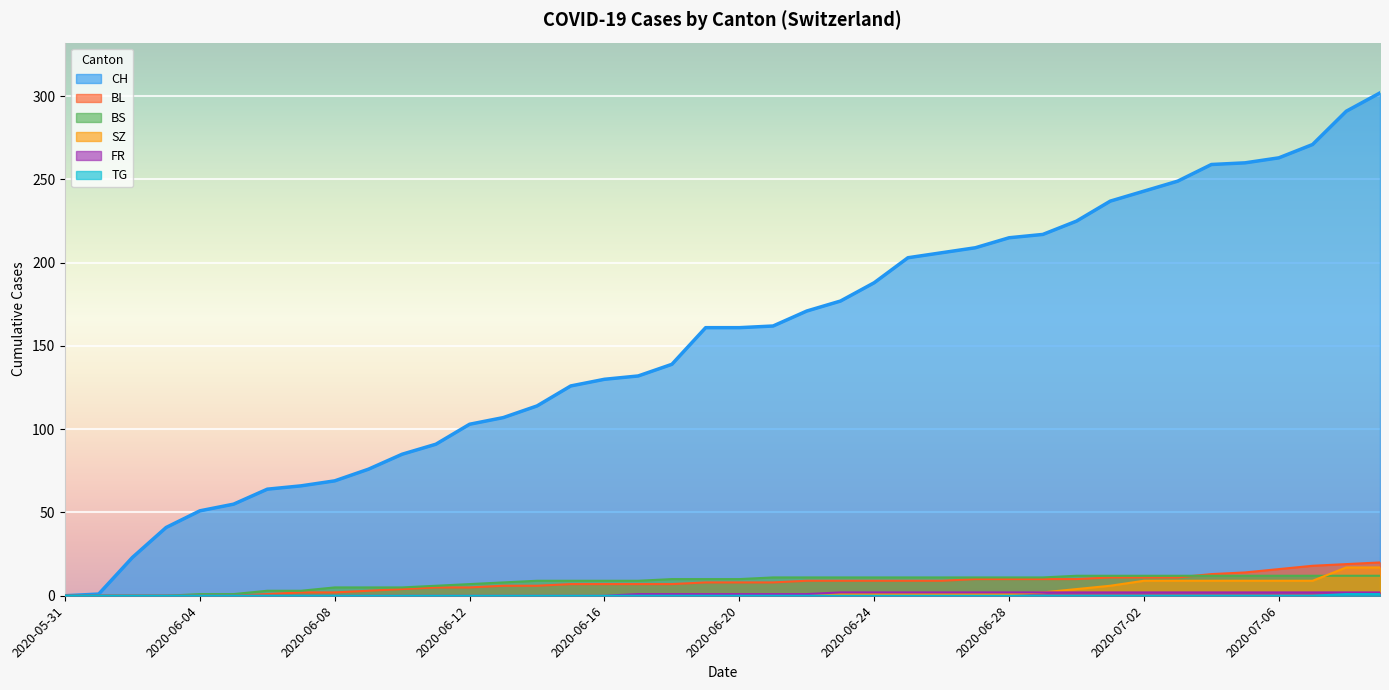

What is the difference between the maximum and minimum values in the BS series?

12